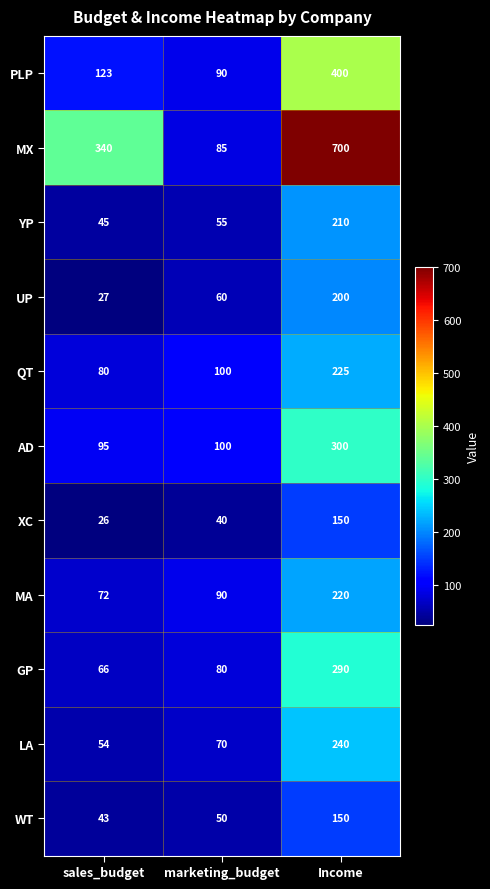

What is the total value across all series at sales_budget?

971